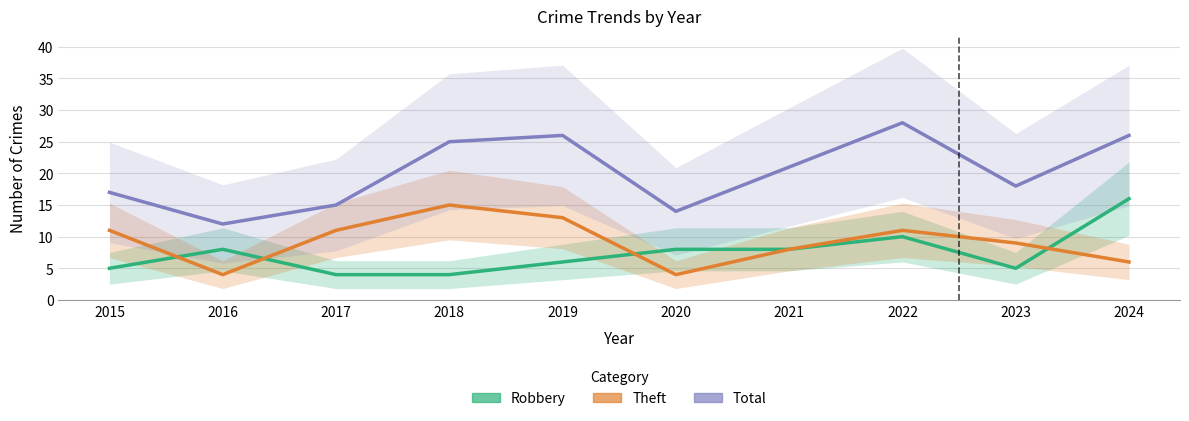

What is the greatest value displayed?

28